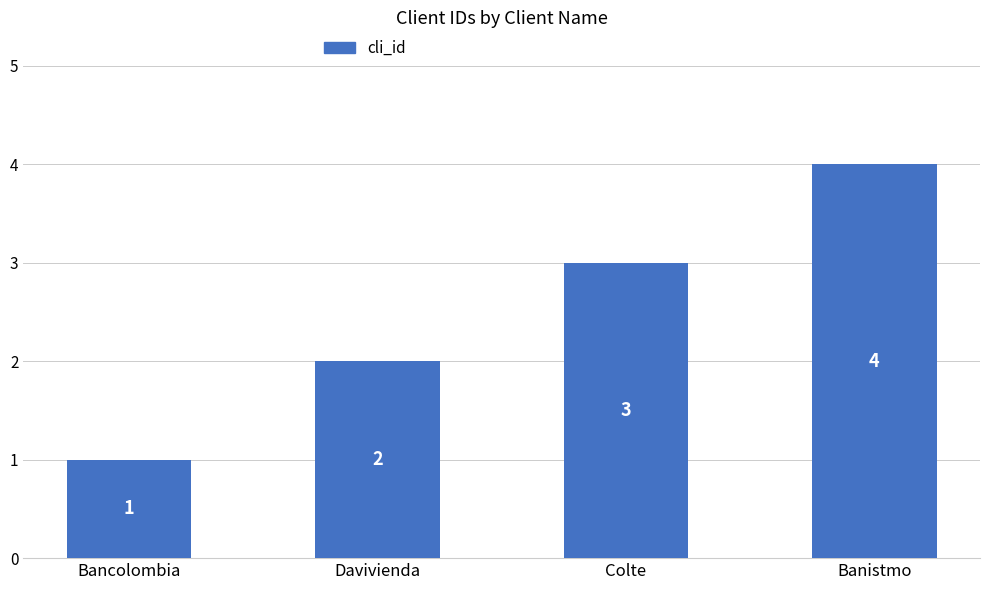

Rank the categories by value from highest to lowest.

Banistmo, Colte, Davivienda, Bancolombia